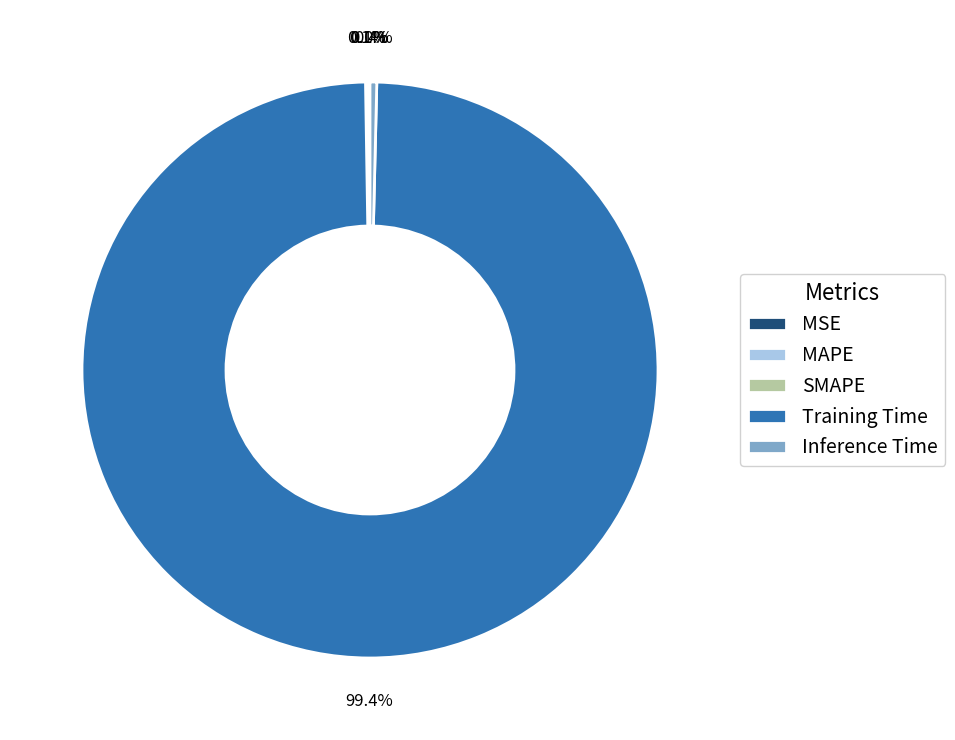

To the nearest percent, what portion does Training Time represent?

99%